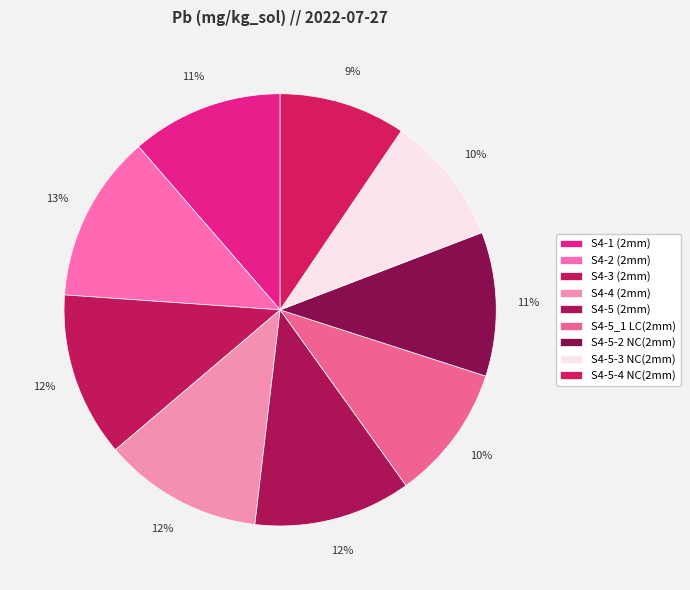

Is it true that S4-5 (2mm) is 12% of the pie?

True